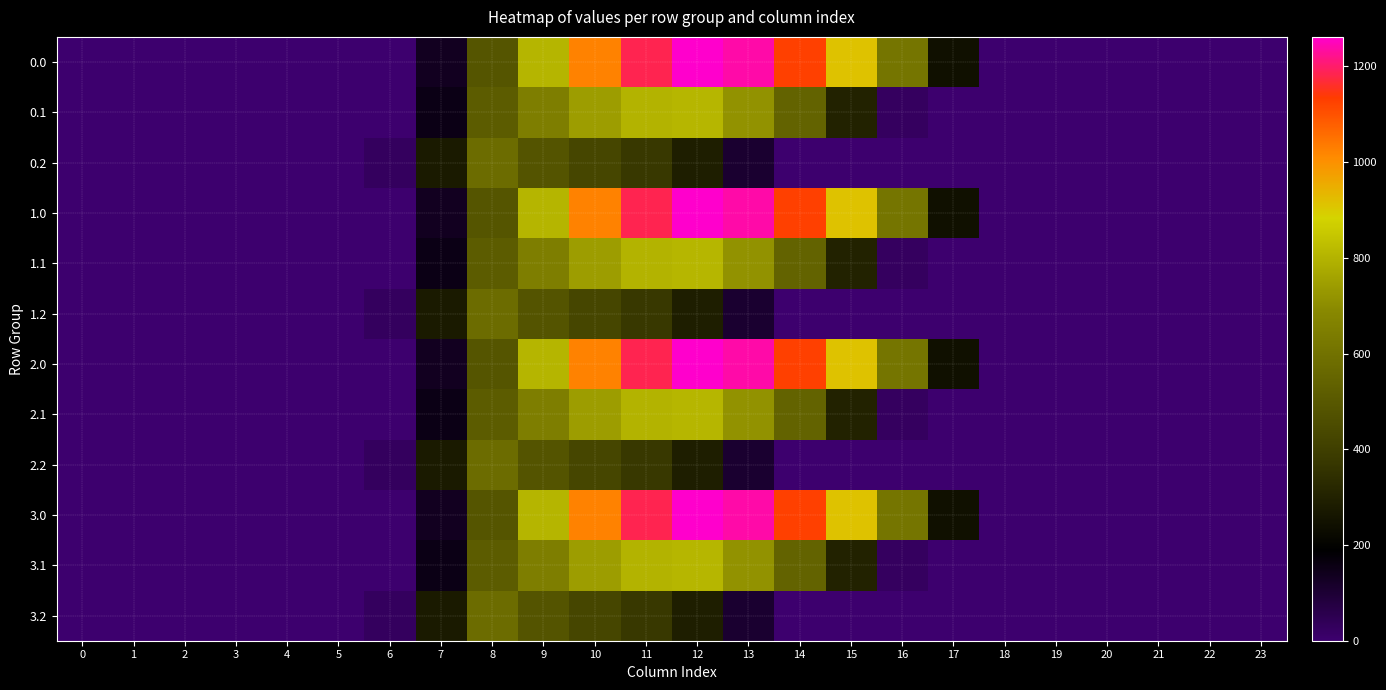

Reading left to right, what are all the values shown in this chart?

row_0: 0=0.0	1=0.0	2=0.0	3=0.0	4=0.0	5=0.0	6=0.0	7=134.3	8=489.3	9=804.0	10=1023.2	11=1185.2	12=1261.6	13=1237.4	14=1128.6	15=911.8	16=613.0	17=243.5	18=0.0	19=0.0	20=0.0	21=0.0	22=0.0	23=0.0
row_1: 0=0.0	1=0.0	2=0.0	3=0.0	4=0.0	5=0.0	6=0.0	7=153.2	8=514.8	9=646.9	10=742.1	11=800.2	12=806.9	13=715.3	14=544.1	15=301.4	16=26.8	17=0.0	18=0.0	19=0.0	20=0.0	21=0.0	22=0.0	23=0.0
row_2: 0=0.0	1=0.0	2=0.0	3=0.0	4=0.0	5=0.0	6=29.3	7=276.9	8=576.6	9=480.7	10=430.5	11=374.4	12=289.5	13=107.8	14=0.0	15=0.0	16=0.0	17=0.0	18=0.0	19=0.0	20=0.0	21=0.0	22=0.0	23=0.0
row_3: 0=0.0	1=0.0	2=0.0	3=0.0	4=0.0	5=0.0	6=0.0	7=134.3	8=489.3	9=804.0	10=1023.2	11=1185.2	12=1261.6	13=1237.4	14=1128.6	15=911.8	16=613.0	17=243.5	18=0.0	19=0.0	20=0.0	21=0.0	22=0.0	23=0.0
row_4: 0=0.0	1=0.0	2=0.0	3=0.0	4=0.0	5=0.0	6=0.0	7=153.2	8=514.8	9=646.9	10=742.1	11=800.2	12=806.9	13=715.3	14=544.1	15=301.4	16=26.8	17=0.0	18=0.0	19=0.0	20=0.0	21=0.0	22=0.0	23=0.0
row_5: 0=0.0	1=0.0	2=0.0	3=0.0	4=0.0	5=0.0	6=29.3	7=276.9	8=576.6	9=480.7	10=430.5	11=374.4	12=289.5	13=107.8	14=0.0	15=0.0	16=0.0	17=0.0	18=0.0	19=0.0	20=0.0	21=0.0	22=0.0	23=0.0
row_6: 0=0.0	1=0.0	2=0.0	3=0.0	4=0.0	5=0.0	6=0.0	7=134.3	8=489.3	9=804.0	10=1023.2	11=1185.2	12=1261.6	13=1237.4	14=1128.6	15=911.8	16=613.0	17=243.5	18=0.0	19=0.0	20=0.0	21=0.0	22=0.0	23=0.0
row_7: 0=0.0	1=0.0	2=0.0	3=0.0	4=0.0	5=0.0	6=0.0	7=153.2	8=514.8	9=646.9	10=742.1	11=800.2	12=806.9	13=715.3	14=544.1	15=301.4	16=26.8	17=0.0	18=0.0	19=0.0	20=0.0	21=0.0	22=0.0	23=0.0
row_8: 0=0.0	1=0.0	2=0.0	3=0.0	4=0.0	5=0.0	6=29.3	7=276.9	8=576.6	9=480.7	10=430.5	11=374.4	12=289.5	13=107.8	14=0.0	15=0.0	16=0.0	17=0.0	18=0.0	19=0.0	20=0.0	21=0.0	22=0.0	23=0.0
row_9: 0=0.0	1=0.0	2=0.0	3=0.0	4=0.0	5=0.0	6=0.0	7=134.3	8=489.3	9=804.0	10=1023.2	11=1185.2	12=1261.6	13=1237.4	14=1128.6	15=911.8	16=613.0	17=243.5	18=0.0	19=0.0	20=0.0	21=0.0	22=0.0	23=0.0
row_10: 0=0.0	1=0.0	2=0.0	3=0.0	4=0.0	5=0.0	6=0.0	7=153.2	8=514.8	9=646.9	10=742.1	11=800.2	12=806.9	13=715.3	14=544.1	15=301.4	16=26.8	17=0.0	18=0.0	19=0.0	20=0.0	21=0.0	22=0.0	23=0.0
row_11: 0=0.0	1=0.0	2=0.0	3=0.0	4=0.0	5=0.0	6=29.3	7=276.9	8=576.6	9=480.7	10=430.5	11=374.4	12=289.5	13=107.8	14=0.0	15=0.0	16=0.0	17=0.0	18=0.0	19=0.0	20=0.0	21=0.0	22=0.0	23=0.0